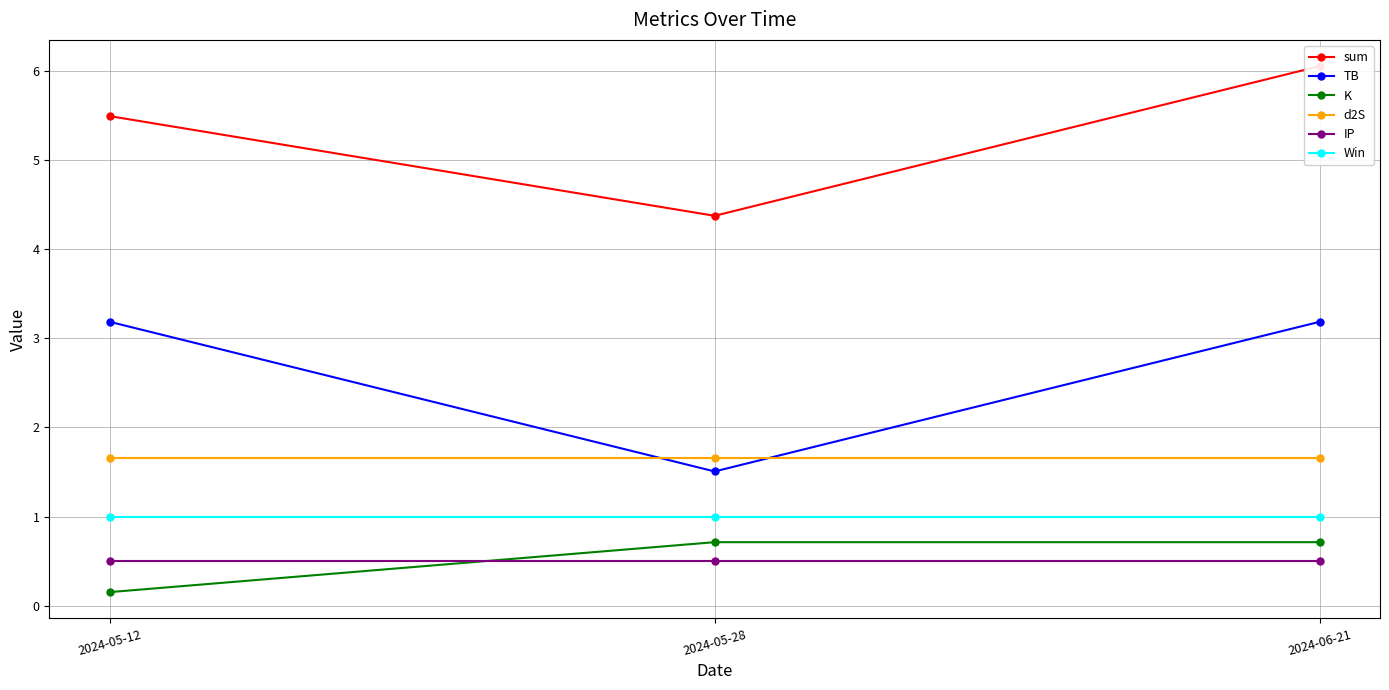

What is the maximum value shown in the chart?

6.0